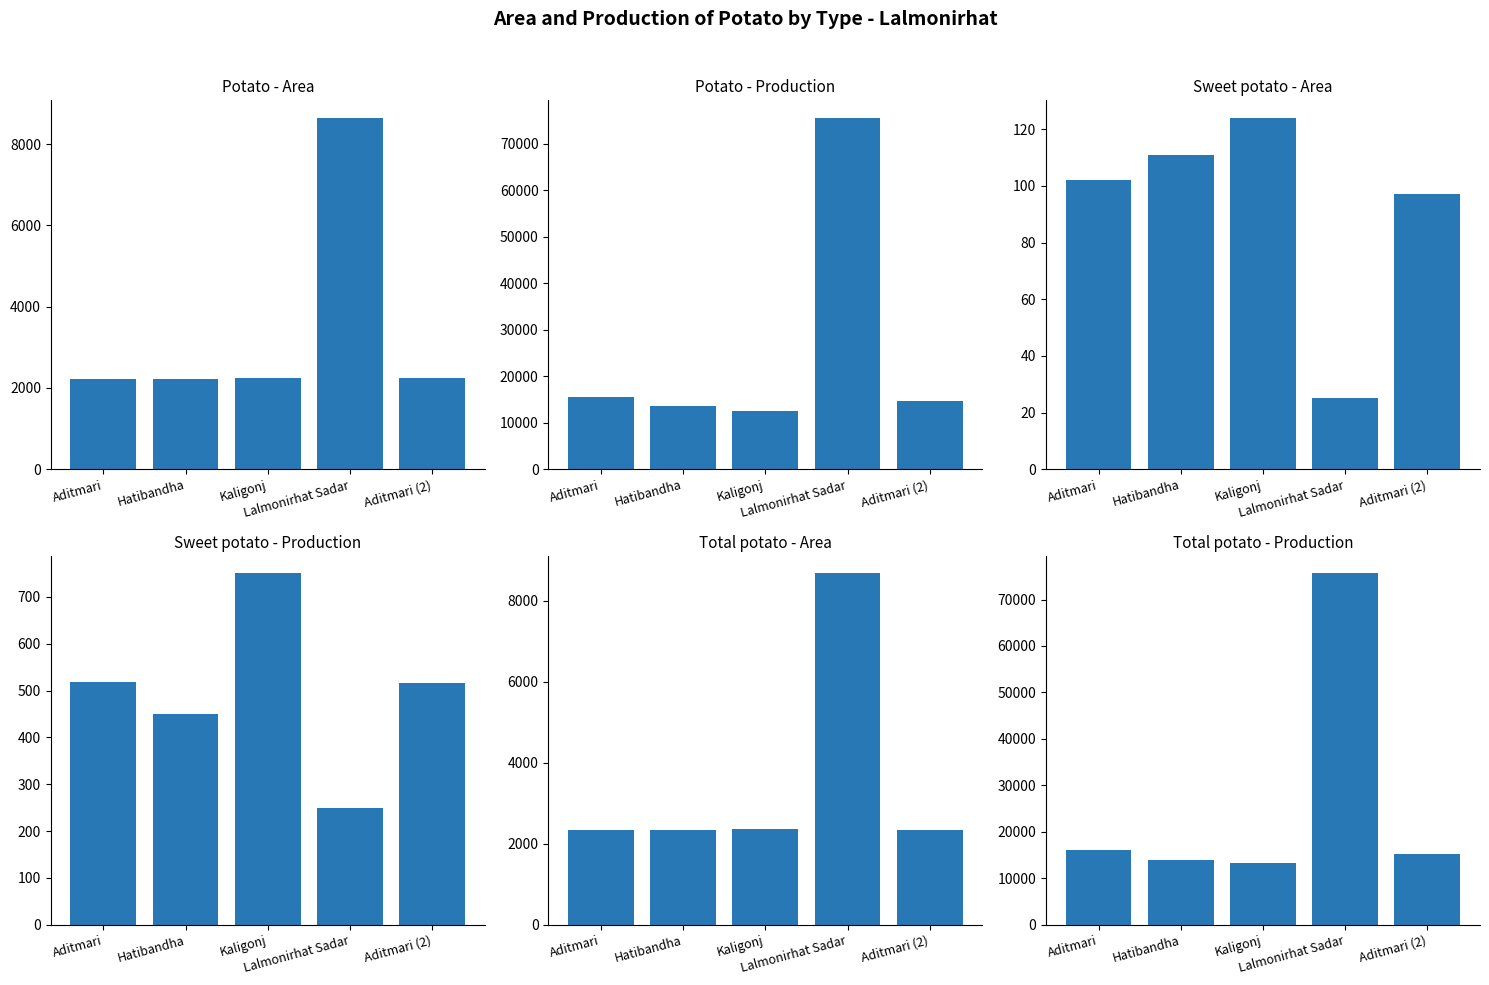

Between Kaligonj and Hatibandha, which is larger?

Kaligonj